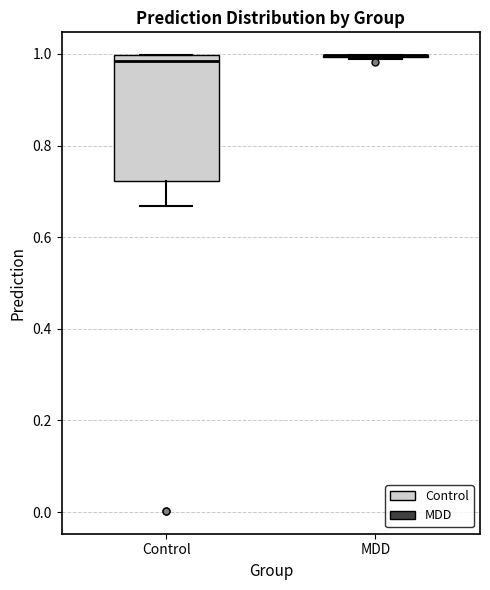

Which box is the tallest, from its lower edge to its upper edge?

Control